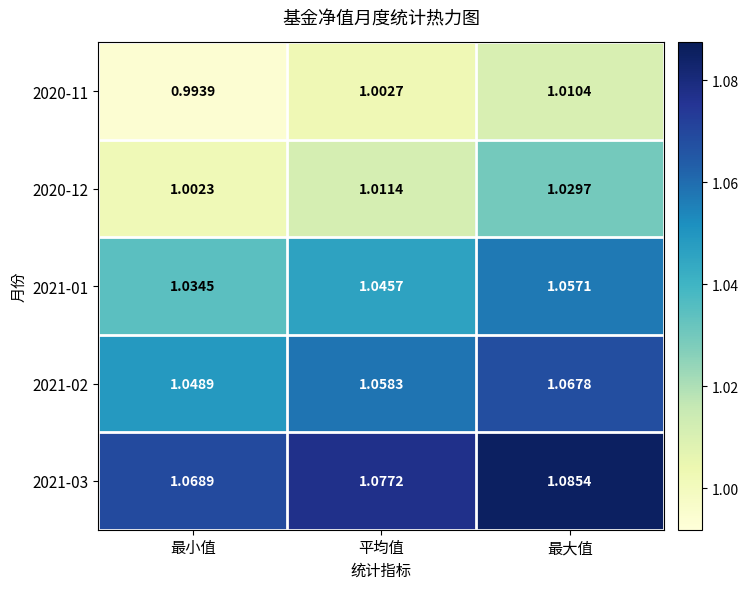

Between 最小值 and 最大值, which series saw the biggest shift?

2020-12